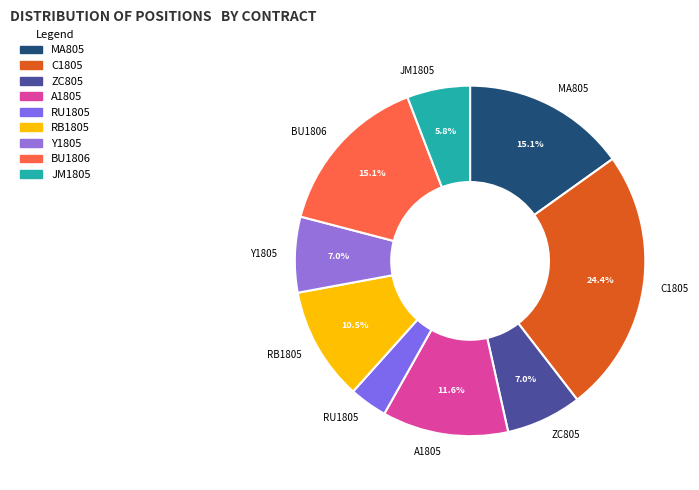

What is the largest slice in the pie chart?

C1805